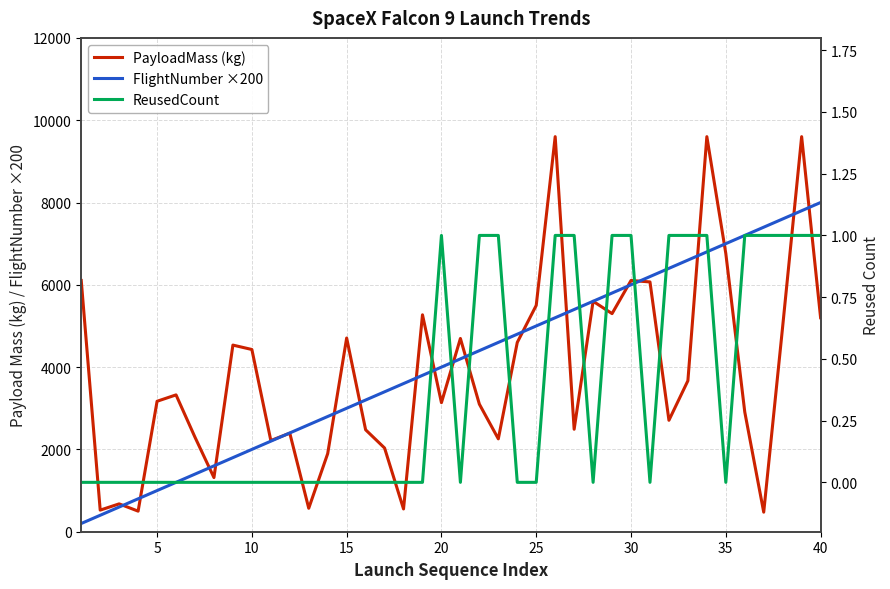

Reading left to right, list all the values displayed in this chart.

PayloadMass (kg): 6105.0	525.0	677.0	500.0	3170.0	3325.0	2296.0	1316.0	4535.0	4428.0	2216.0	2395.0	570.0	1898.0	4707.0	2477.0	2034.0	553.0	5271.0	3136.0	4696.0	3100.0	2257.0	4600.0	5500.0	9600.0	2490.0	5600.0	5300.0	6105.0	6070.0	2708.0	3669.0	9600.0	6761.0	2910.0	475.0	4990.0	9600.0	5200.0
FlightNumber ×200: 200.0	400.0	600.0	800.0	1000.0	1200.0	1400.0	1600.0	1800.0	2000.0	2200.0	2400.0	2600.0	2800.0	3000.0	3200.0	3400.0	3600.0	3800.0	4000.0	4200.0	4400.0	4600.0	4800.0	5000.0	5200.0	5400.0	5600.0	5800.0	6000.0	6200.0	6400.0	6600.0	6800.0	7000.0	7200.0	7400.0	7600.0	7800.0	8000.0
ReusedCount: 0.0	0.0	0.0	0.0	0.0	0.0	0.0	0.0	0.0	0.0	0.0	0.0	0.0	0.0	0.0	0.0	0.0	0.0	0.0	1.0	0.0	1.0	1.0	0.0	0.0	1.0	1.0	0.0	1.0	1.0	0.0	1.0	1.0	1.0	0.0	1.0	1.0	1.0	1.0	1.0